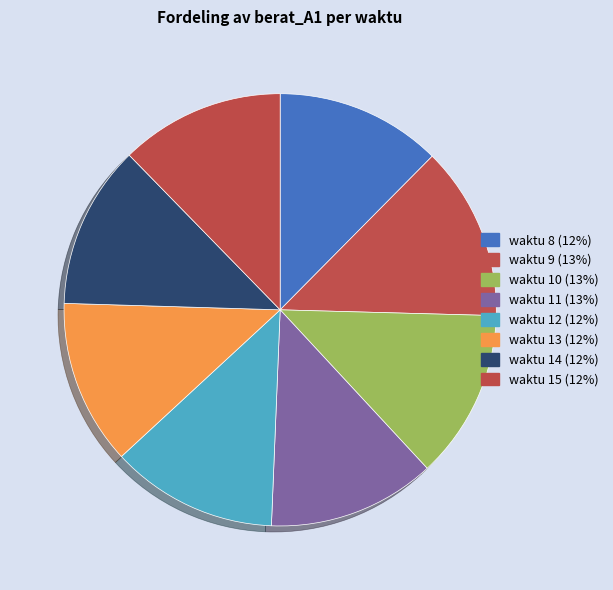

Which category has the smallest portion of the pie?

14